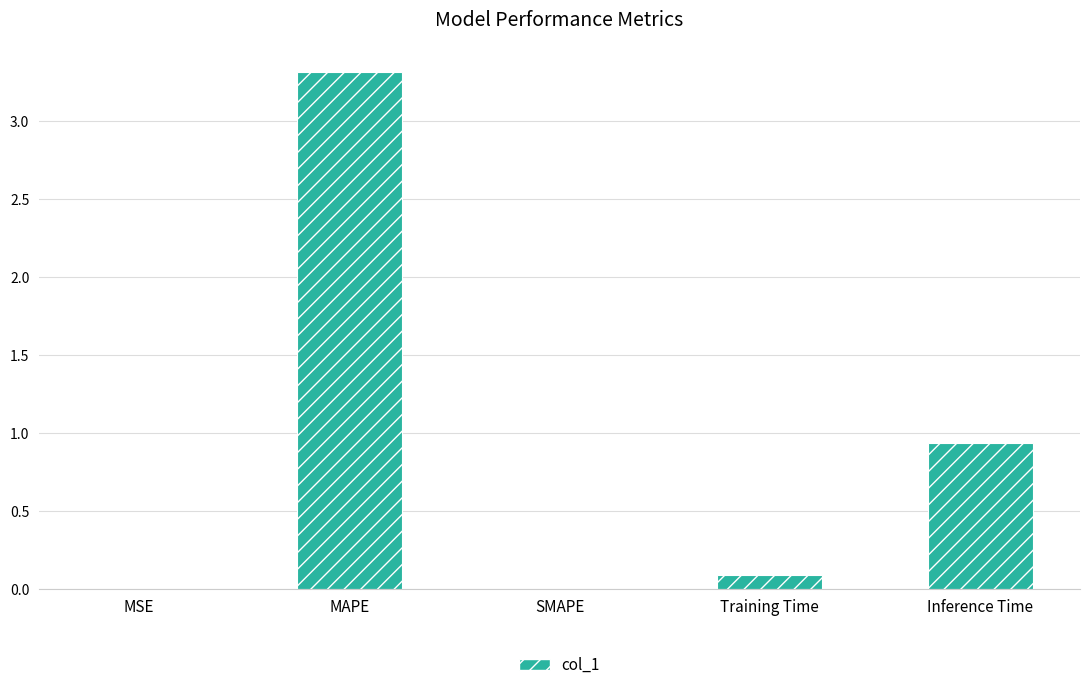

The value at Inference Time is 1.4. True or false?

False